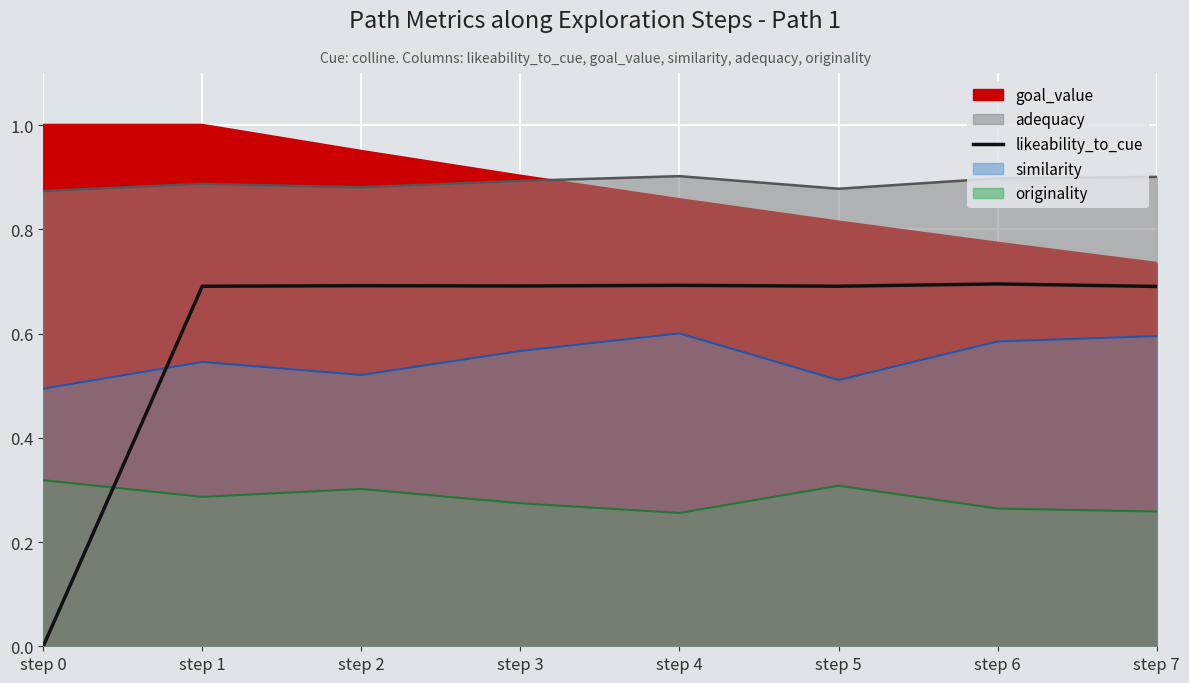

Between step 4 and step 3, which is larger?

step 4